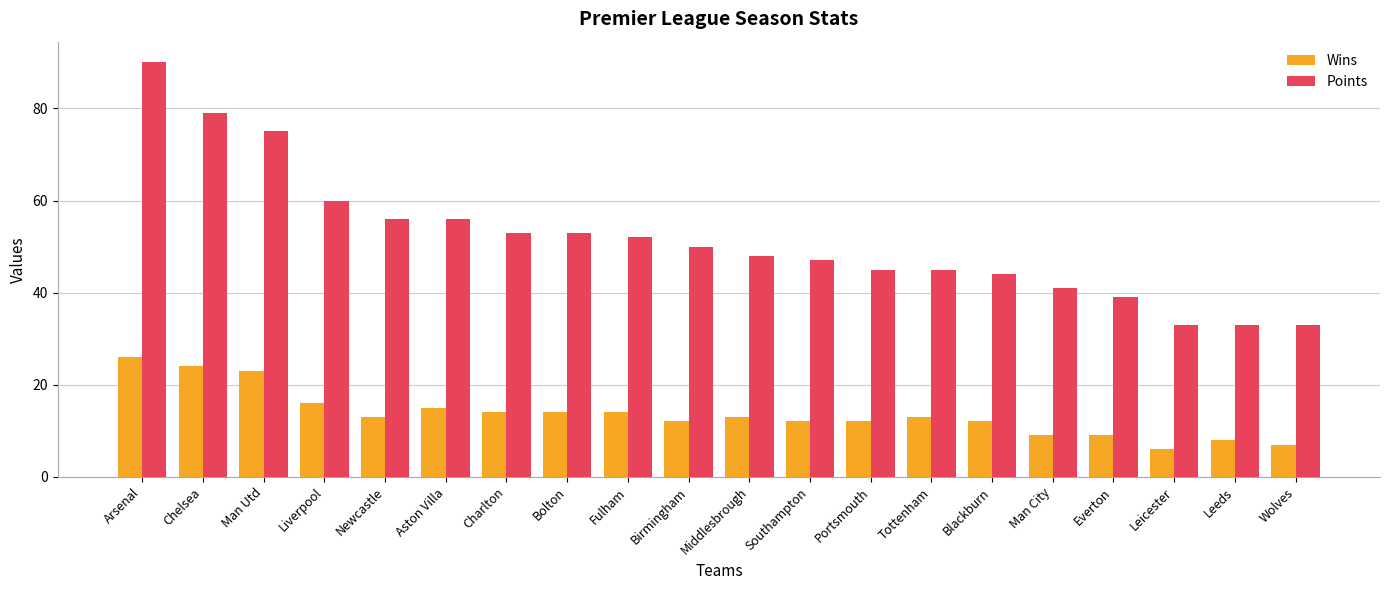

What is the value of the Points bar at the 15th from the left?

44